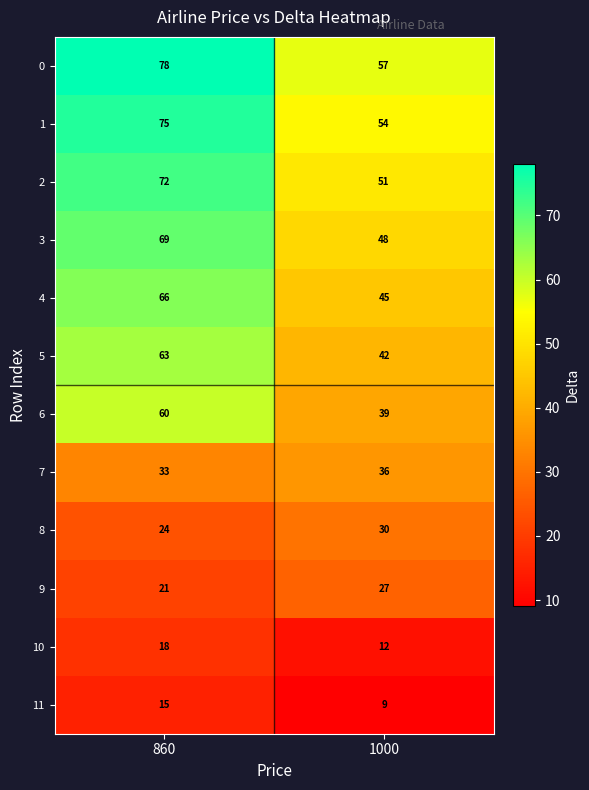

What is the spread (max minus min) of values at 860?

63